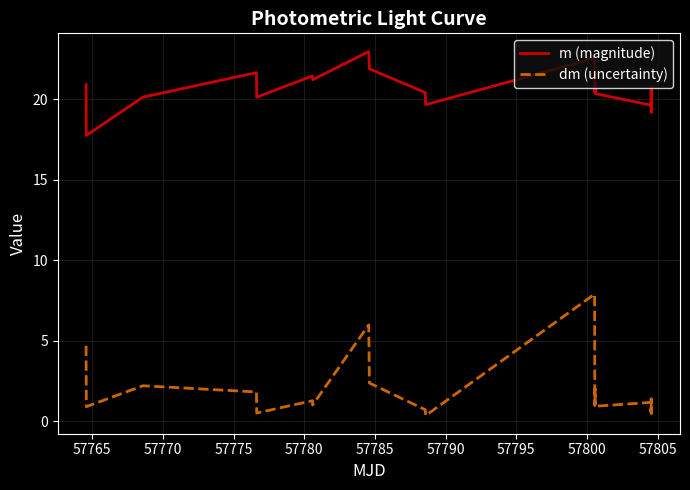

The value of m (magnitude) at 29 is 28.3. True or false?

False